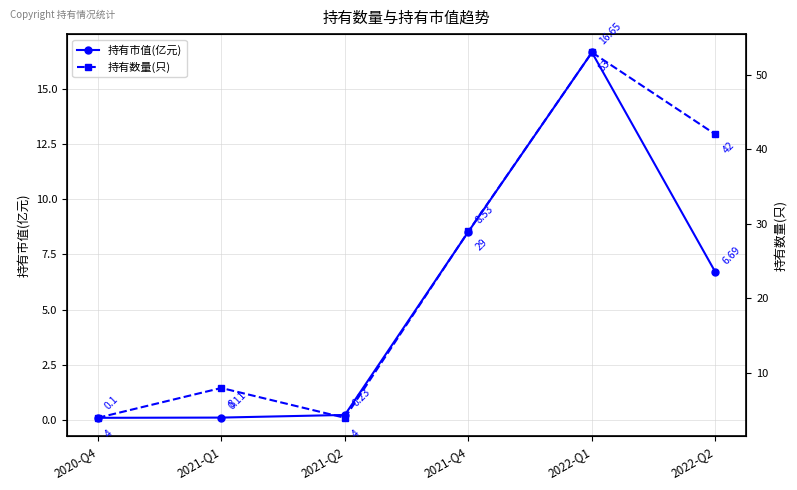

What is the label of the 6th point from the left?

2022-Q2